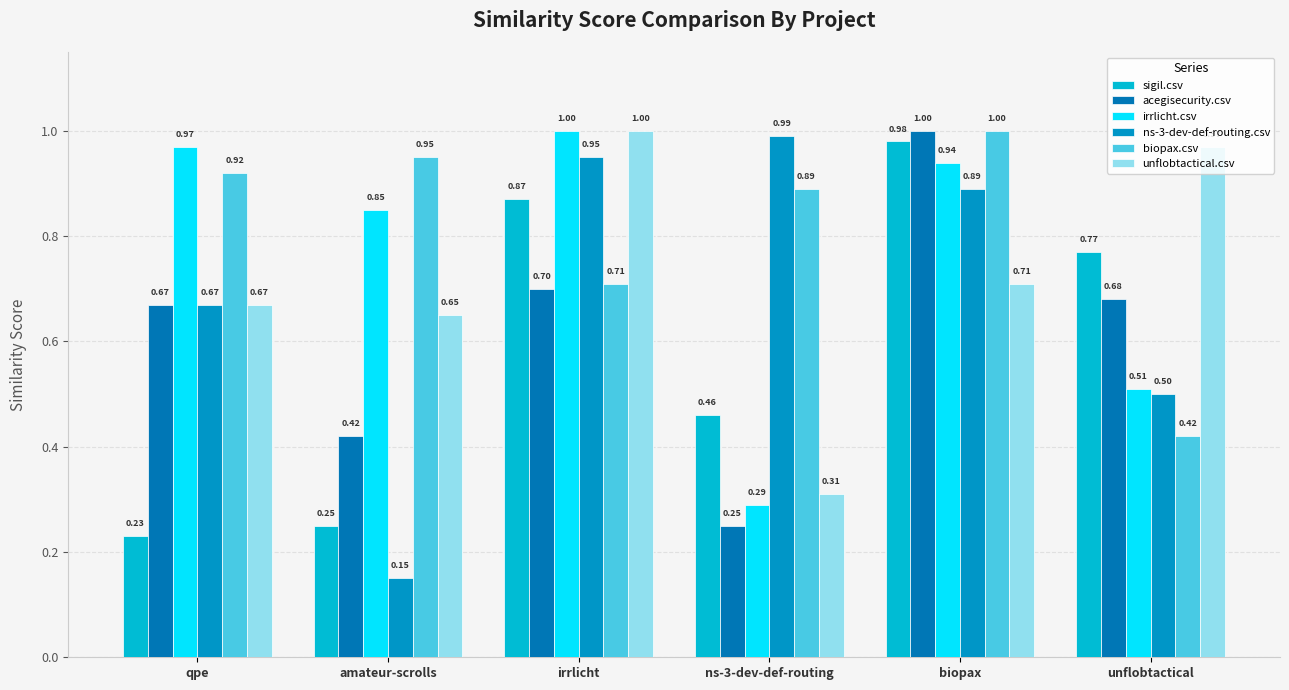

What is the value of the unflobtactical.csv bar at the 1st from the left?

0.7